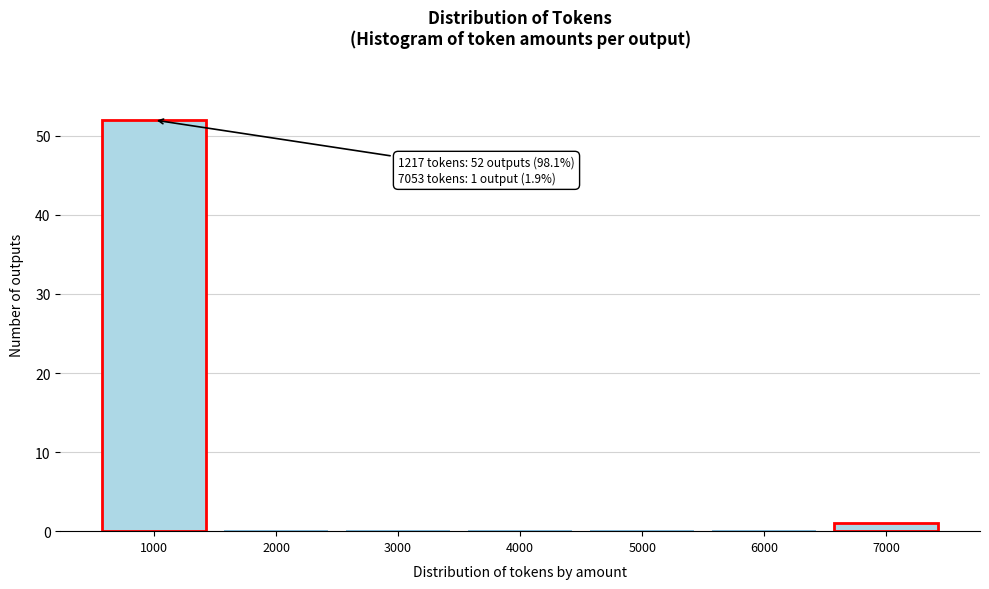

Reading left to right, transcribe all the data shown in this chart.

1000=52	2000=0	3000=0	4000=0	5000=0	6000=0	7000=1